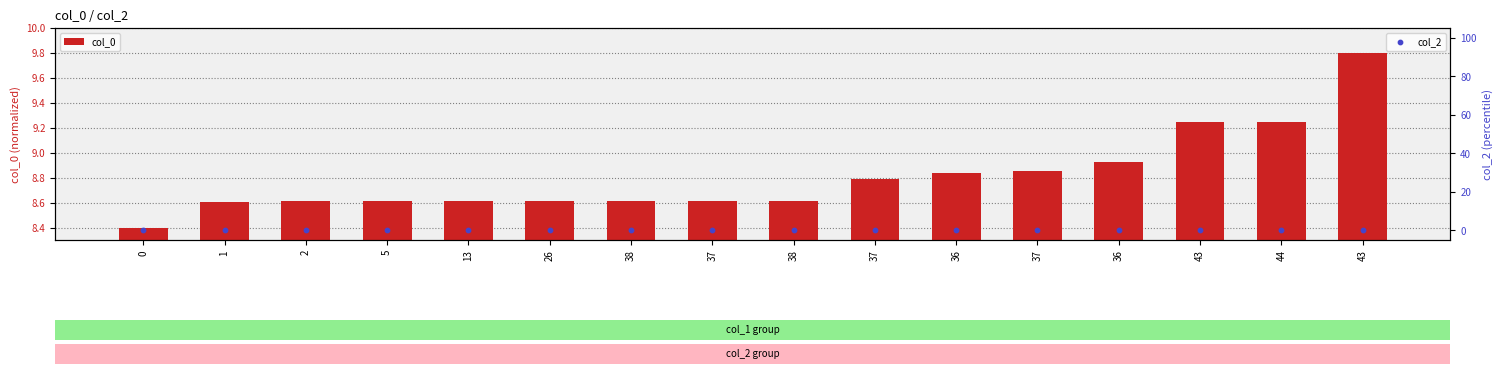

Which series has the largest Y range (max minus min)?

col_0